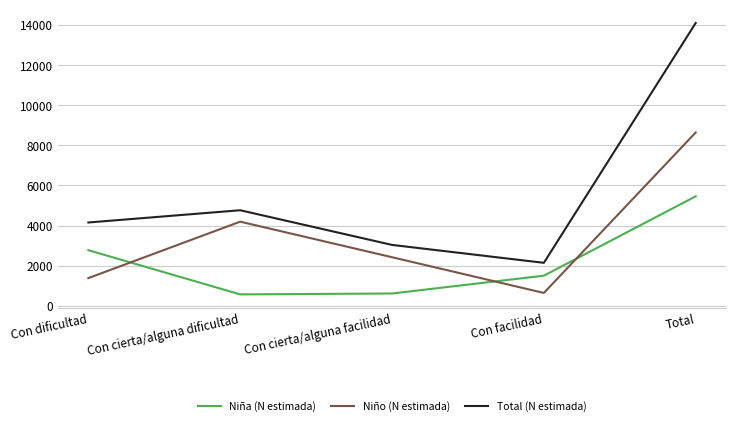

Which category has the lowest value in the Total (N estimada) series?

Con facilidad